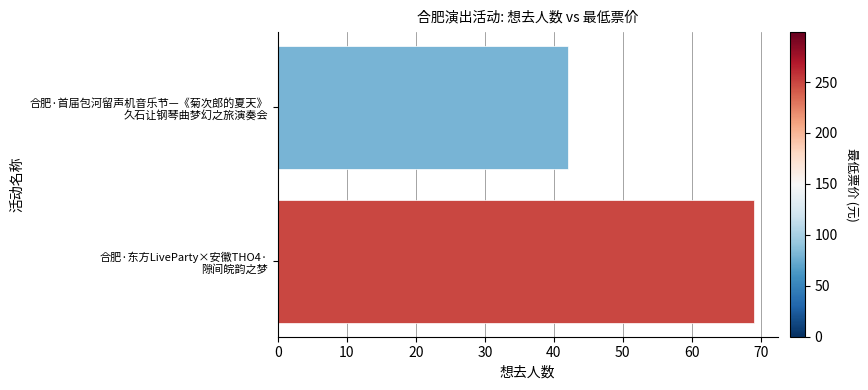

What is the sum of all values?

111